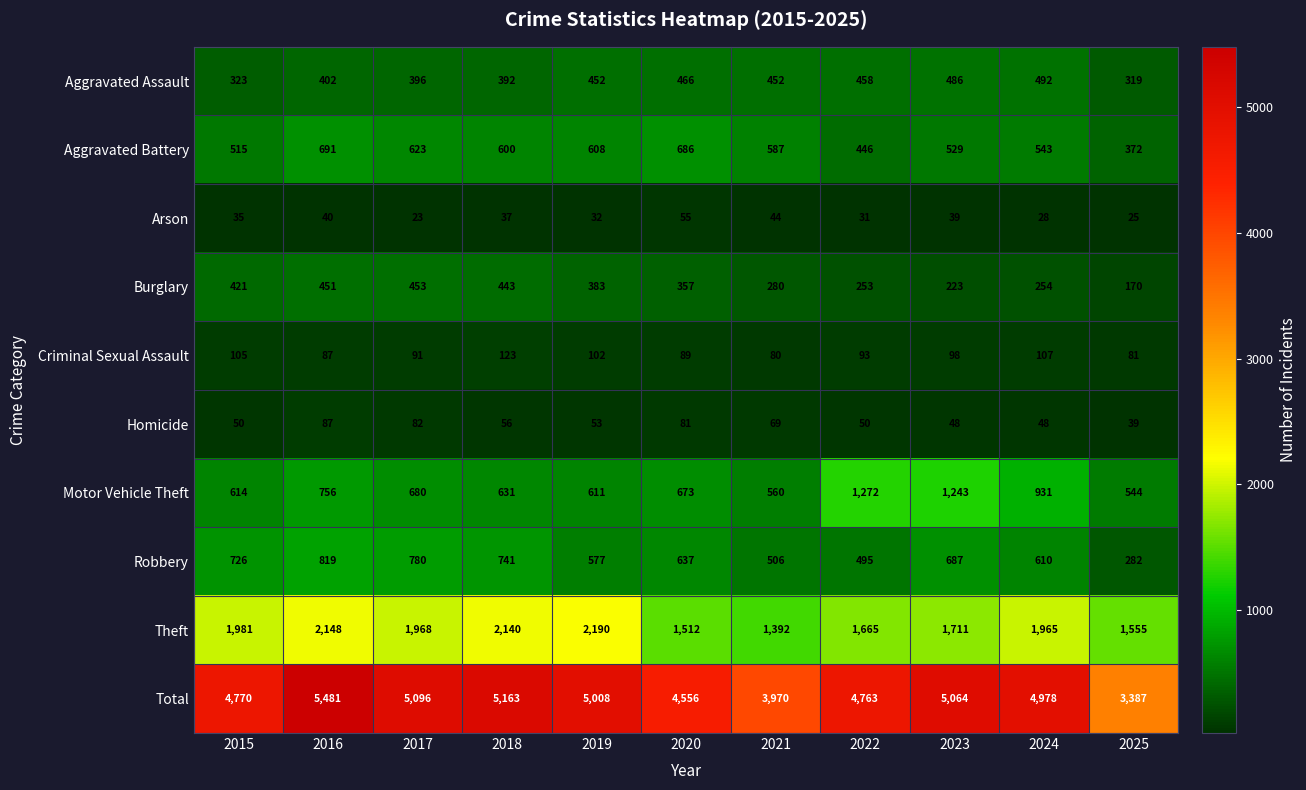

What is the approximate value of Theft at 2022, to the nearest 100?

1700